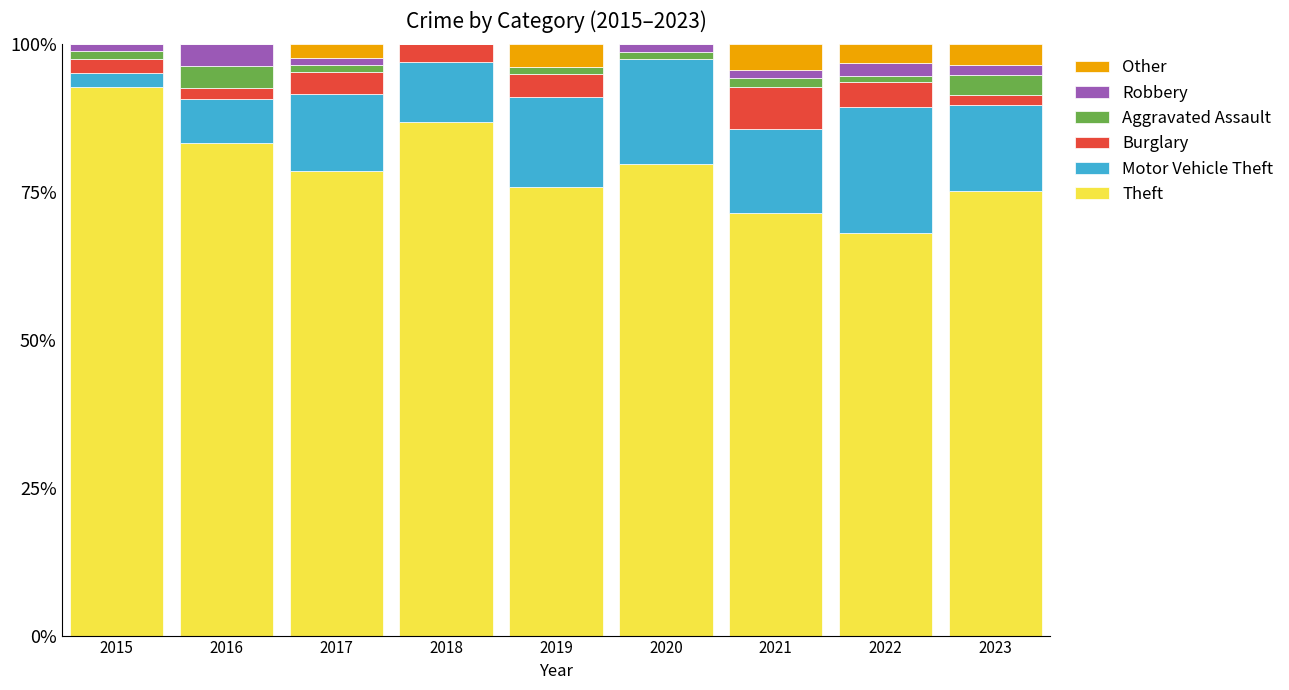

The Theft series shows 75.9 at 2019. True or false?

True